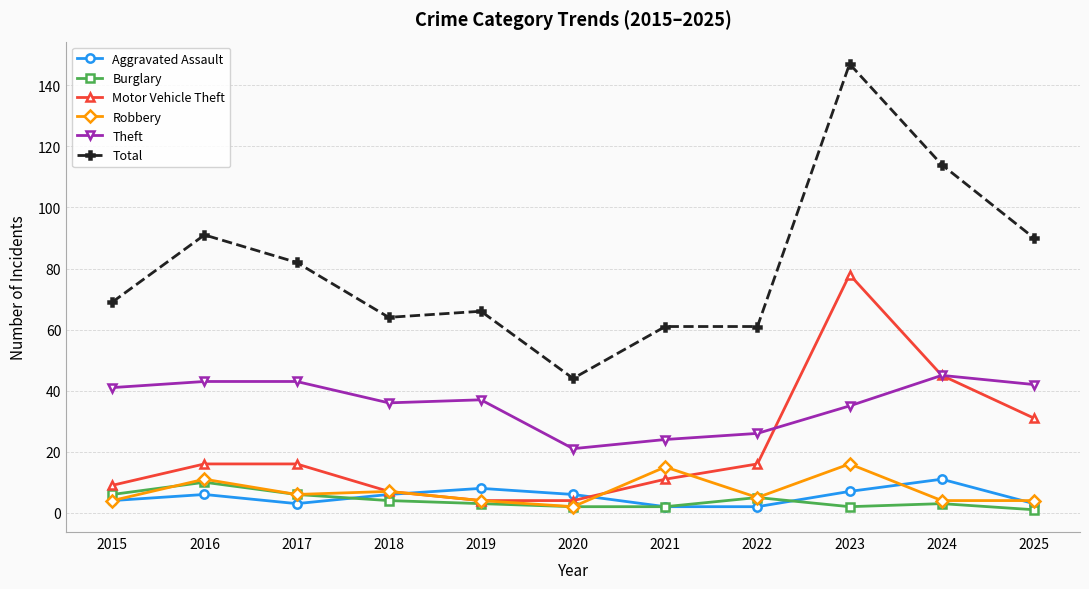

What is the spread (max minus min) of values at 2018?

60